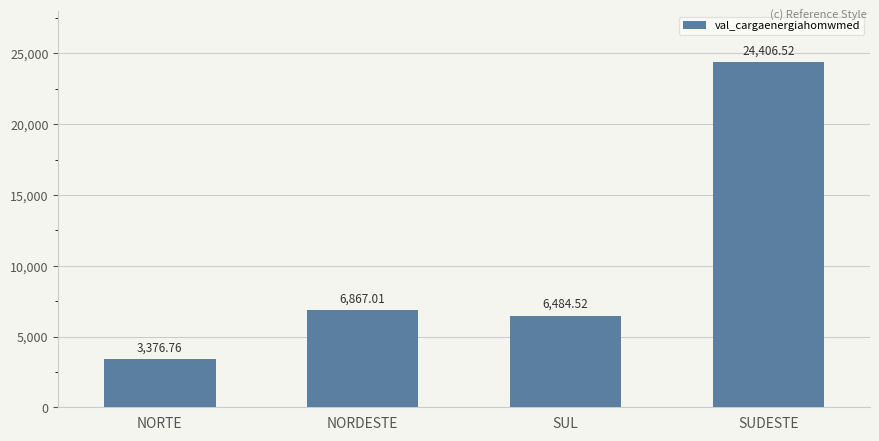

At which label does the data first exceed 6867?

NORDESTE